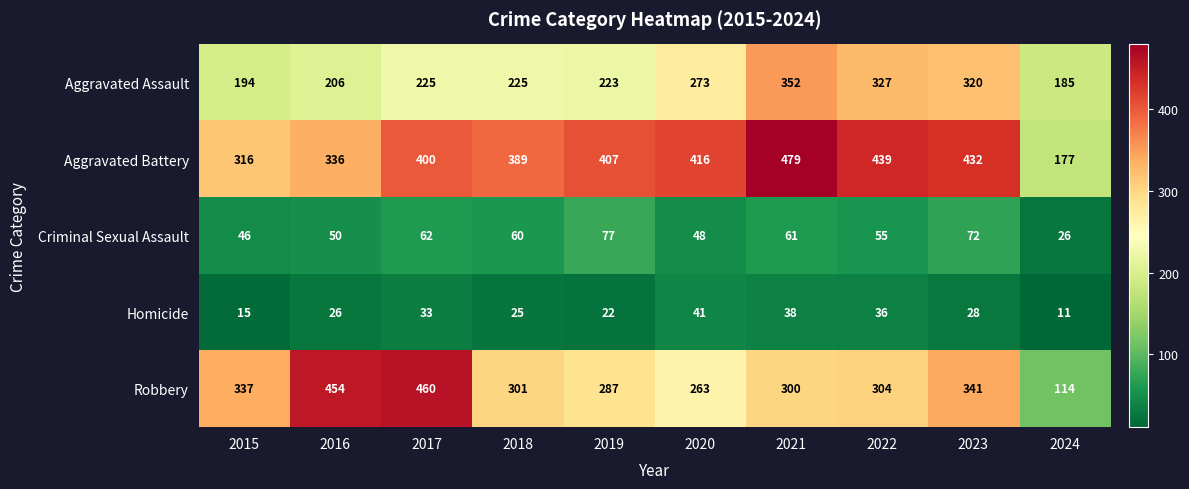

The Aggravated Assault series shows 327 at 2022. True or false?

True